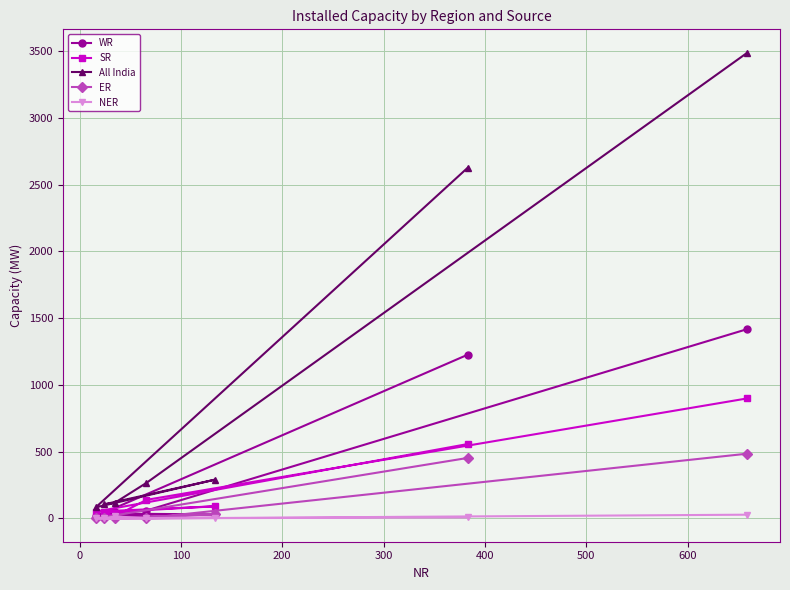

At how many categories does at least one series exceed 875?

2